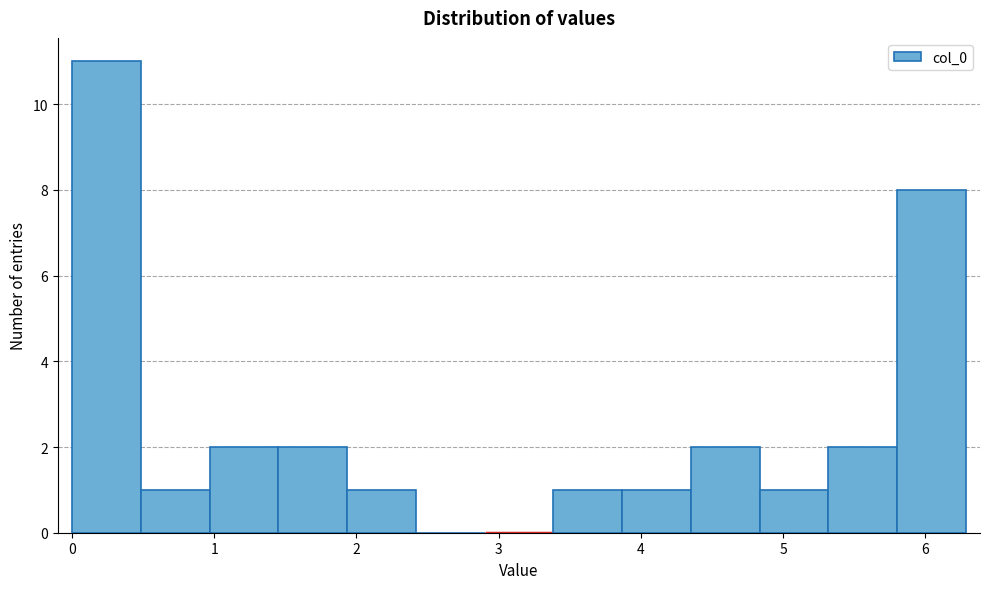

Over which range of the x-axis is the bar tallest?

0.0 to 0.5